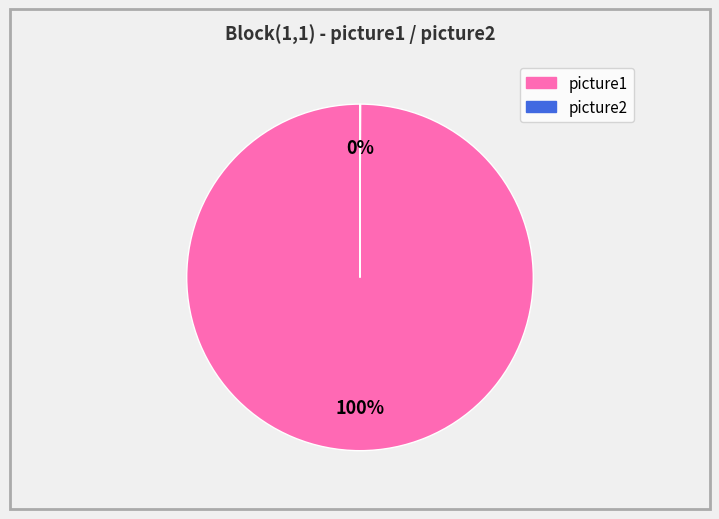

To the nearest percent, what is the average slice percentage?

50%